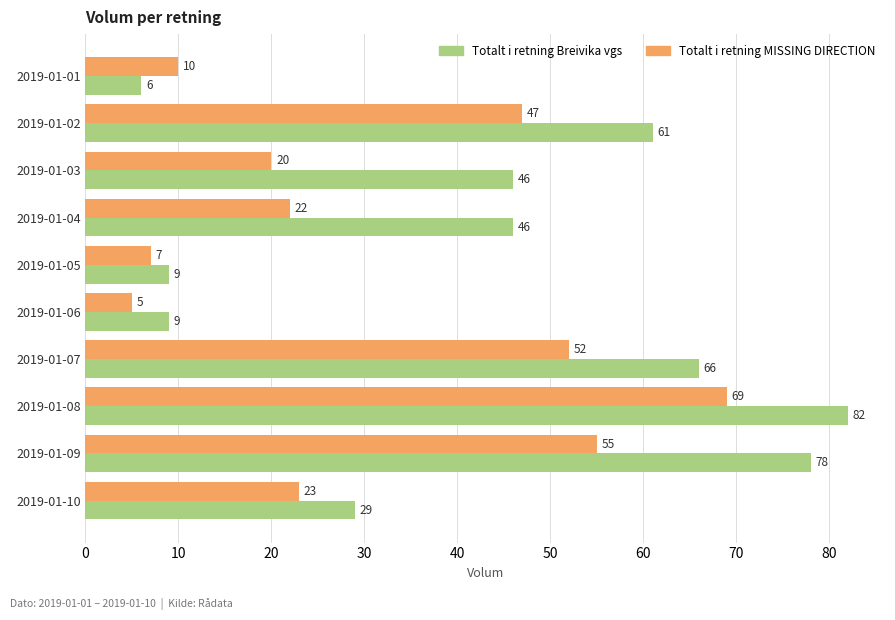

Read the Totalt i retning Breivika vgs value at 2019-01-04.

46